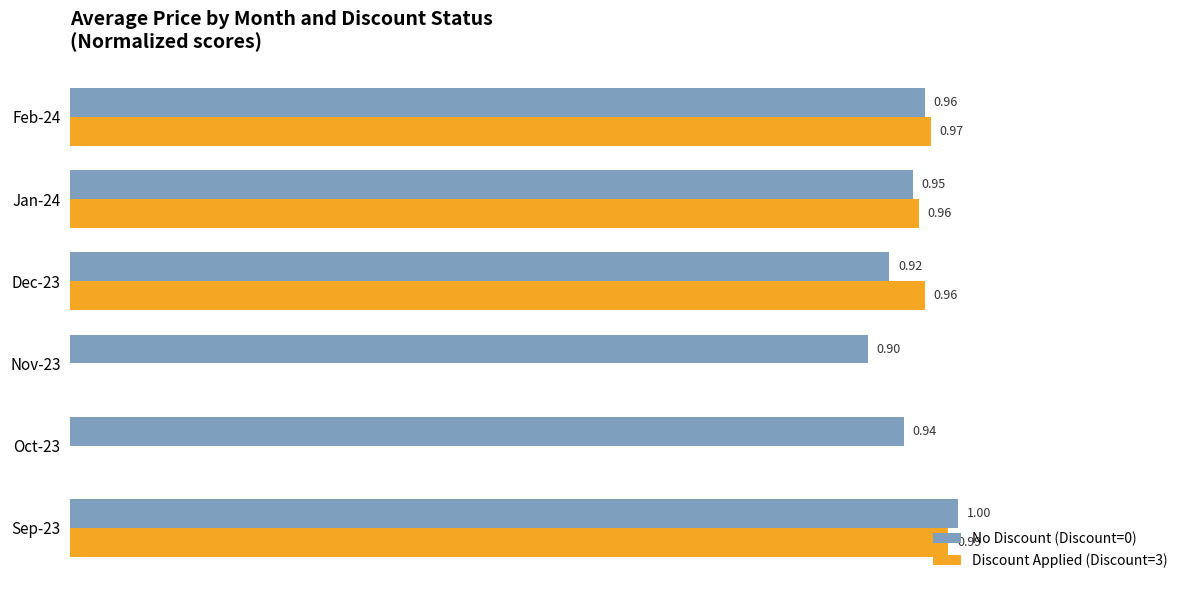

Is the value of Discount Applied (Discount=3) at Sep-23 greater than the value of No Discount (Discount=0) at Oct-23?

Yes